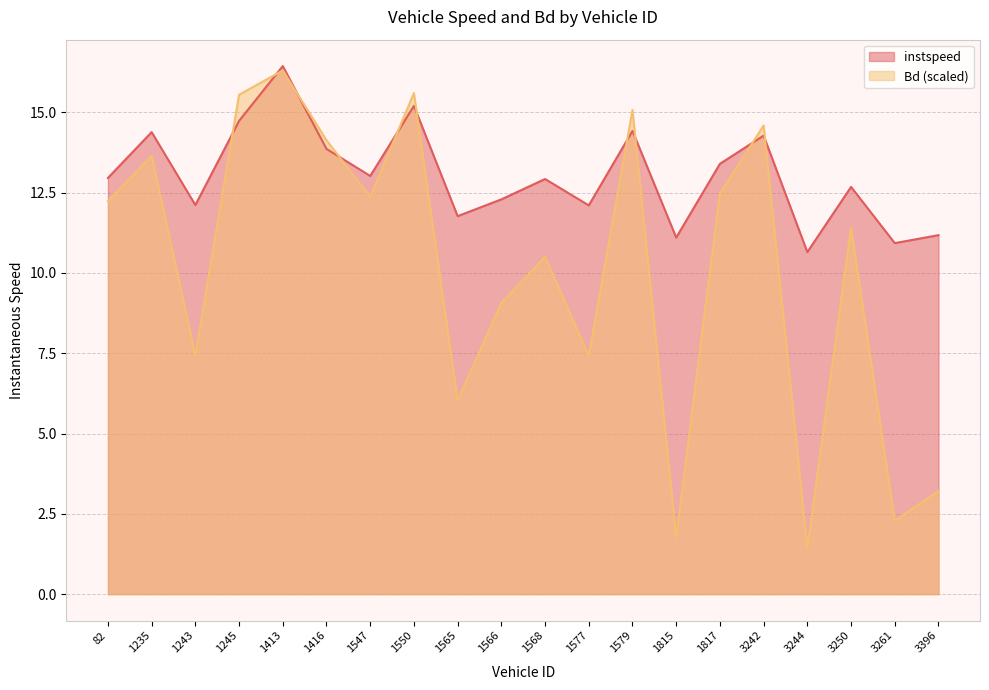

Between 1245 and 1577, which is larger?

1245